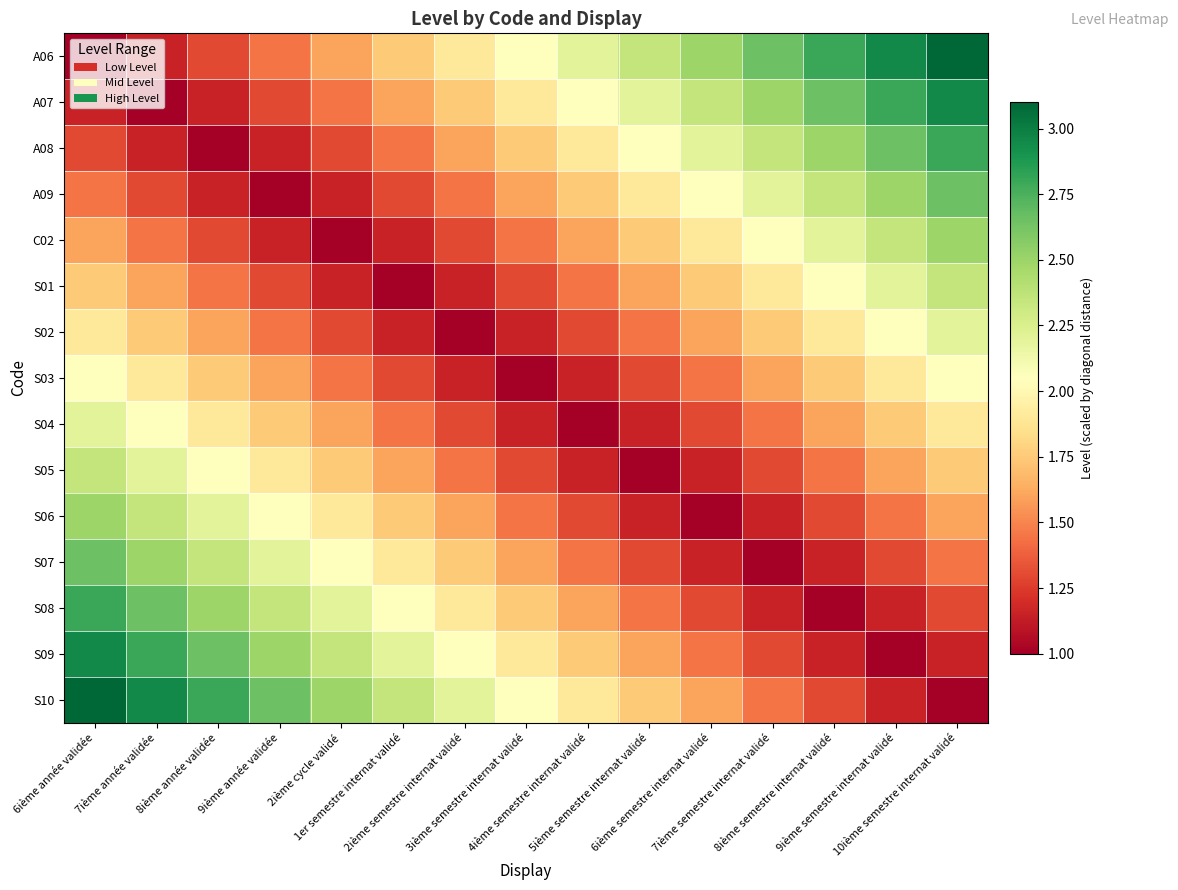

Reading left to right, transcribe all the data shown in this chart.

A06: 6ième année validée=1.0	7ième année validée=1.1	8ième année validée=1.3	9ième année validée=1.4	2ième cycle validé=1.6	1er semestre internat validé=1.8	2ième semestre internat validé=1.9	3ième semestre internat validé=2.0	4ième semestre internat validé=2.2	5ième semestre internat validé=2.3	6ième semestre internat validé=2.5	7ième semestre internat validé=2.6	8ième semestre internat validé=2.8	9ième semestre internat validé=3.0	10ième semestre internat validé=3.1
A07: 6ième année validée=1.1	7ième année validée=1.0	8ième année validée=1.1	9ième année validée=1.3	2ième cycle validé=1.4	1er semestre internat validé=1.6	2ième semestre internat validé=1.8	3ième semestre internat validé=1.9	4ième semestre internat validé=2.0	5ième semestre internat validé=2.2	6ième semestre internat validé=2.3	7ième semestre internat validé=2.5	8ième semestre internat validé=2.6	9ième semestre internat validé=2.8	10ième semestre internat validé=3.0
A08: 6ième année validée=1.3	7ième année validée=1.1	8ième année validée=1.0	9ième année validée=1.1	2ième cycle validé=1.3	1er semestre internat validé=1.4	2ième semestre internat validé=1.6	3ième semestre internat validé=1.8	4ième semestre internat validé=1.9	5ième semestre internat validé=2.0	6ième semestre internat validé=2.2	7ième semestre internat validé=2.3	8ième semestre internat validé=2.5	9ième semestre internat validé=2.6	10ième semestre internat validé=2.8
A09: 6ième année validée=1.4	7ième année validée=1.3	8ième année validée=1.1	9ième année validée=1.0	2ième cycle validé=1.1	1er semestre internat validé=1.3	2ième semestre internat validé=1.4	3ième semestre internat validé=1.6	4ième semestre internat validé=1.8	5ième semestre internat validé=1.9	6ième semestre internat validé=2.0	7ième semestre internat validé=2.2	8ième semestre internat validé=2.3	9ième semestre internat validé=2.5	10ième semestre internat validé=2.6
C02: 6ième année validée=1.6	7ième année validée=1.4	8ième année validée=1.3	9ième année validée=1.1	2ième cycle validé=1.0	1er semestre internat validé=1.1	2ième semestre internat validé=1.3	3ième semestre internat validé=1.4	4ième semestre internat validé=1.6	5ième semestre internat validé=1.8	6ième semestre internat validé=1.9	7ième semestre internat validé=2.0	8ième semestre internat validé=2.2	9ième semestre internat validé=2.3	10ième semestre internat validé=2.5
S01: 6ième année validée=1.8	7ième année validée=1.6	8ième année validée=1.4	9ième année validée=1.3	2ième cycle validé=1.1	1er semestre internat validé=1.0	2ième semestre internat validé=1.1	3ième semestre internat validé=1.3	4ième semestre internat validé=1.4	5ième semestre internat validé=1.6	6ième semestre internat validé=1.8	7ième semestre internat validé=1.9	8ième semestre internat validé=2.0	9ième semestre internat validé=2.2	10ième semestre internat validé=2.3
S02: 6ième année validée=1.9	7ième année validée=1.8	8ième année validée=1.6	9ième année validée=1.4	2ième cycle validé=1.3	1er semestre internat validé=1.1	2ième semestre internat validé=1.0	3ième semestre internat validé=1.1	4ième semestre internat validé=1.3	5ième semestre internat validé=1.4	6ième semestre internat validé=1.6	7ième semestre internat validé=1.8	8ième semestre internat validé=1.9	9ième semestre internat validé=2.0	10ième semestre internat validé=2.2
S03: 6ième année validée=2.0	7ième année validée=1.9	8ième année validée=1.8	9ième année validée=1.6	2ième cycle validé=1.4	1er semestre internat validé=1.3	2ième semestre internat validé=1.1	3ième semestre internat validé=1.0	4ième semestre internat validé=1.1	5ième semestre internat validé=1.3	6ième semestre internat validé=1.4	7ième semestre internat validé=1.6	8ième semestre internat validé=1.8	9ième semestre internat validé=1.9	10ième semestre internat validé=2.0
S04: 6ième année validée=2.2	7ième année validée=2.0	8ième année validée=1.9	9ième année validée=1.8	2ième cycle validé=1.6	1er semestre internat validé=1.4	2ième semestre internat validé=1.3	3ième semestre internat validé=1.1	4ième semestre internat validé=1.0	5ième semestre internat validé=1.1	6ième semestre internat validé=1.3	7ième semestre internat validé=1.4	8ième semestre internat validé=1.6	9ième semestre internat validé=1.8	10ième semestre internat validé=1.9
S05: 6ième année validée=2.3	7ième année validée=2.2	8ième année validée=2.0	9ième année validée=1.9	2ième cycle validé=1.8	1er semestre internat validé=1.6	2ième semestre internat validé=1.4	3ième semestre internat validé=1.3	4ième semestre internat validé=1.1	5ième semestre internat validé=1.0	6ième semestre internat validé=1.1	7ième semestre internat validé=1.3	8ième semestre internat validé=1.4	9ième semestre internat validé=1.6	10ième semestre internat validé=1.8
S06: 6ième année validée=2.5	7ième année validée=2.3	8ième année validée=2.2	9ième année validée=2.0	2ième cycle validé=1.9	1er semestre internat validé=1.8	2ième semestre internat validé=1.6	3ième semestre internat validé=1.4	4ième semestre internat validé=1.3	5ième semestre internat validé=1.1	6ième semestre internat validé=1.0	7ième semestre internat validé=1.1	8ième semestre internat validé=1.3	9ième semestre internat validé=1.4	10ième semestre internat validé=1.6
S07: 6ième année validée=2.6	7ième année validée=2.5	8ième année validée=2.3	9ième année validée=2.2	2ième cycle validé=2.0	1er semestre internat validé=1.9	2ième semestre internat validé=1.8	3ième semestre internat validé=1.6	4ième semestre internat validé=1.4	5ième semestre internat validé=1.3	6ième semestre internat validé=1.1	7ième semestre internat validé=1.0	8ième semestre internat validé=1.1	9ième semestre internat validé=1.3	10ième semestre internat validé=1.4
S08: 6ième année validée=2.8	7ième année validée=2.6	8ième année validée=2.5	9ième année validée=2.3	2ième cycle validé=2.2	1er semestre internat validé=2.0	2ième semestre internat validé=1.9	3ième semestre internat validé=1.8	4ième semestre internat validé=1.6	5ième semestre internat validé=1.4	6ième semestre internat validé=1.3	7ième semestre internat validé=1.1	8ième semestre internat validé=1.0	9ième semestre internat validé=1.1	10ième semestre internat validé=1.3
S09: 6ième année validée=3.0	7ième année validée=2.8	8ième année validée=2.6	9ième année validée=2.5	2ième cycle validé=2.3	1er semestre internat validé=2.2	2ième semestre internat validé=2.0	3ième semestre internat validé=1.9	4ième semestre internat validé=1.8	5ième semestre internat validé=1.6	6ième semestre internat validé=1.4	7ième semestre internat validé=1.3	8ième semestre internat validé=1.1	9ième semestre internat validé=1.0	10ième semestre internat validé=1.1
S10: 6ième année validée=3.1	7ième année validée=3.0	8ième année validée=2.8	9ième année validée=2.6	2ième cycle validé=2.5	1er semestre internat validé=2.3	2ième semestre internat validé=2.2	3ième semestre internat validé=2.0	4ième semestre internat validé=1.9	5ième semestre internat validé=1.8	6ième semestre internat validé=1.6	7ième semestre internat validé=1.4	8ième semestre internat validé=1.3	9ième semestre internat validé=1.1	10ième semestre internat validé=1.0